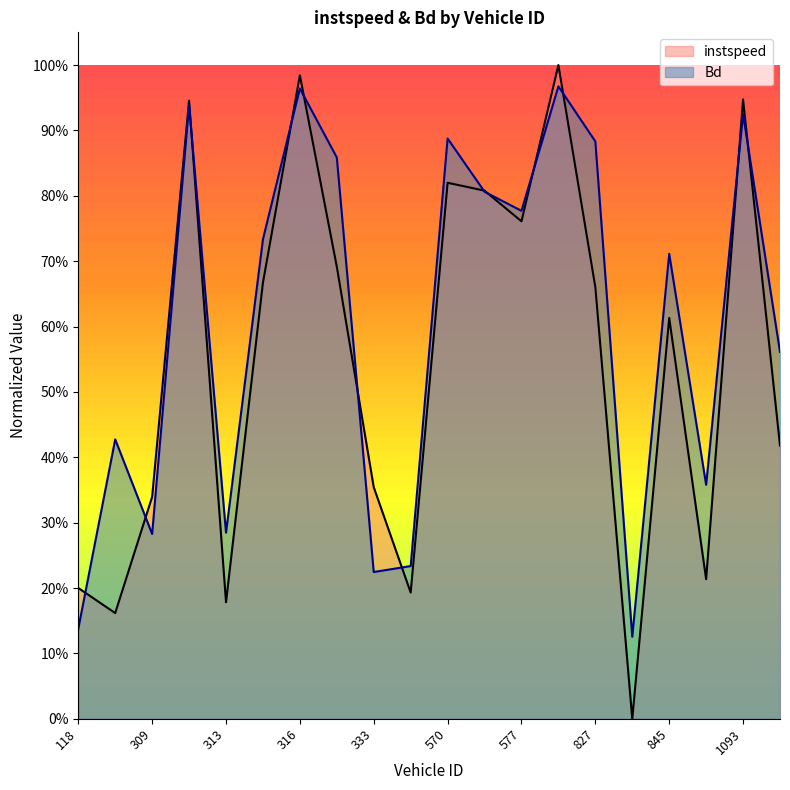

At how many categories does at least one series exceed 0?

20